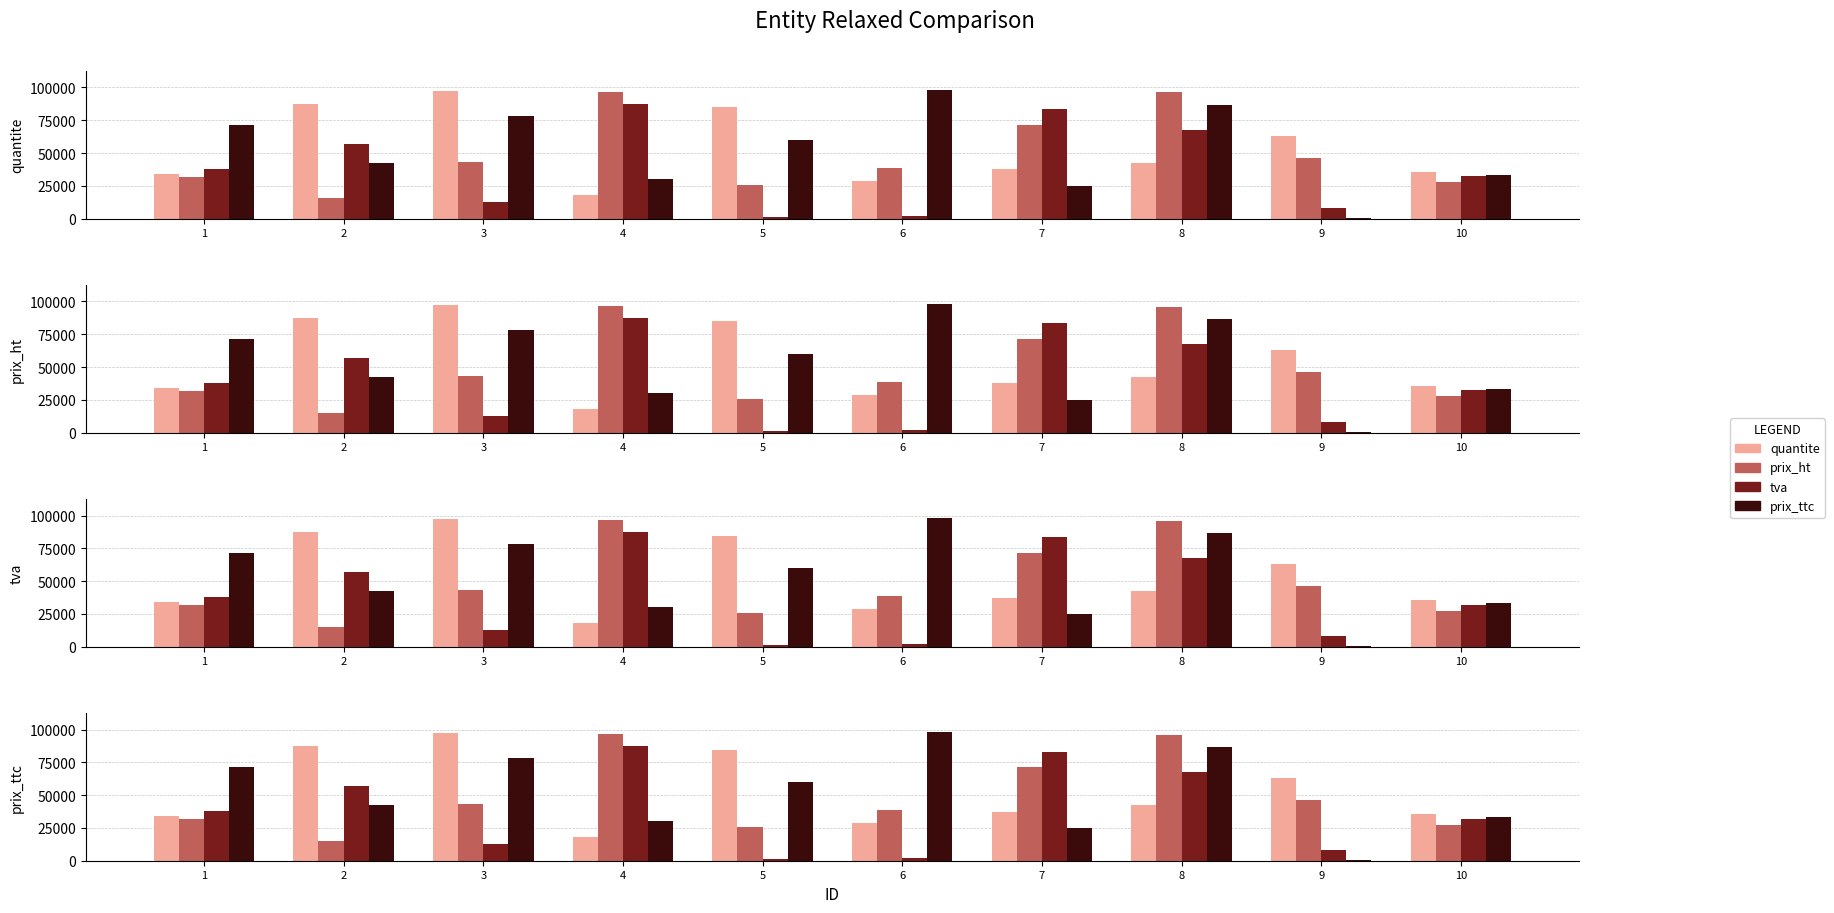

What is the difference between the highest and lowest values at 5?

83792